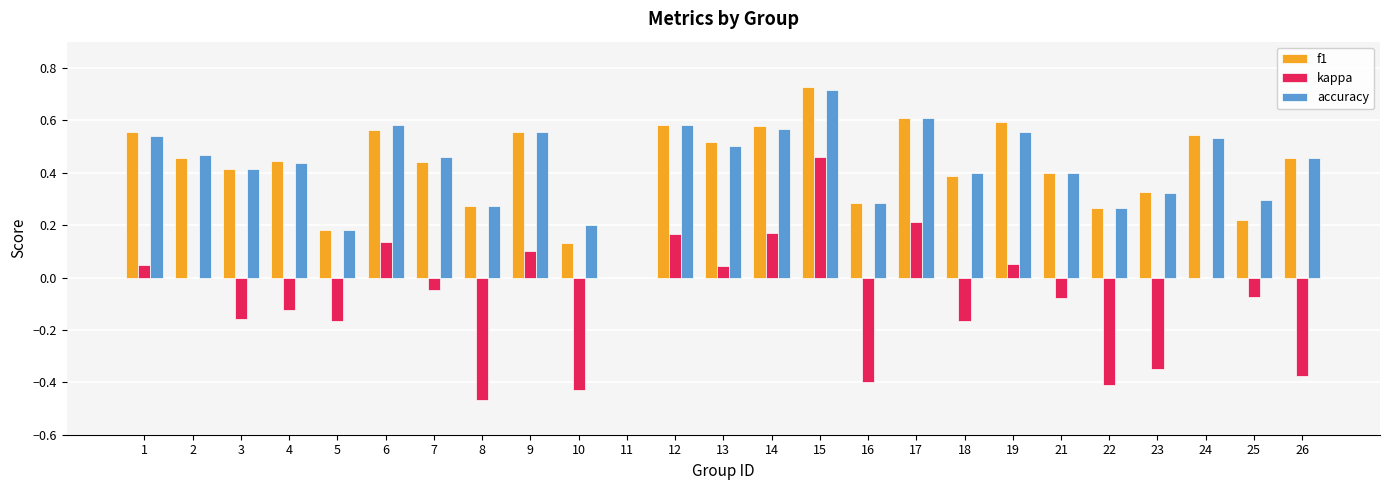

What is the sum of all accuracy values?

10.6